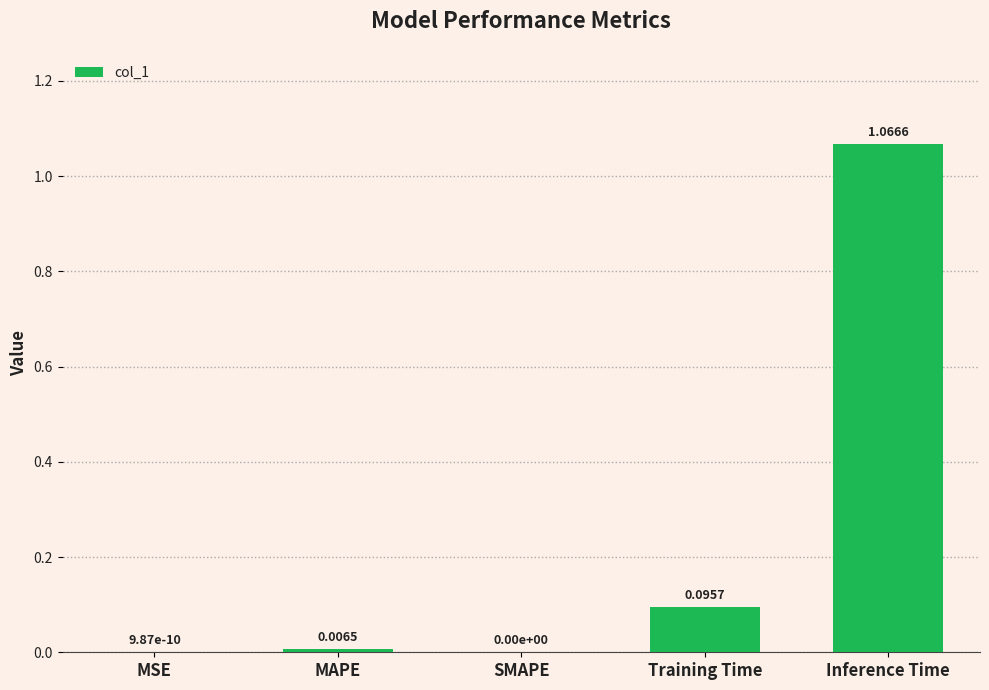

Between Training Time and MSE, which is larger?

Training Time